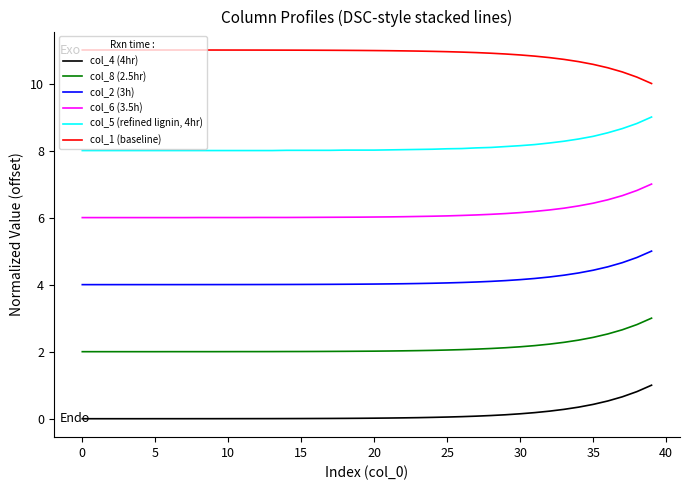

Rank the series by their maximum value, from lowest to highest.

col_4 (4hr), col_8 (2.5hr), col_2 (3h), col_6 (3.5h), col_5 (refined lignin, 4hr), col_1 (baseline)